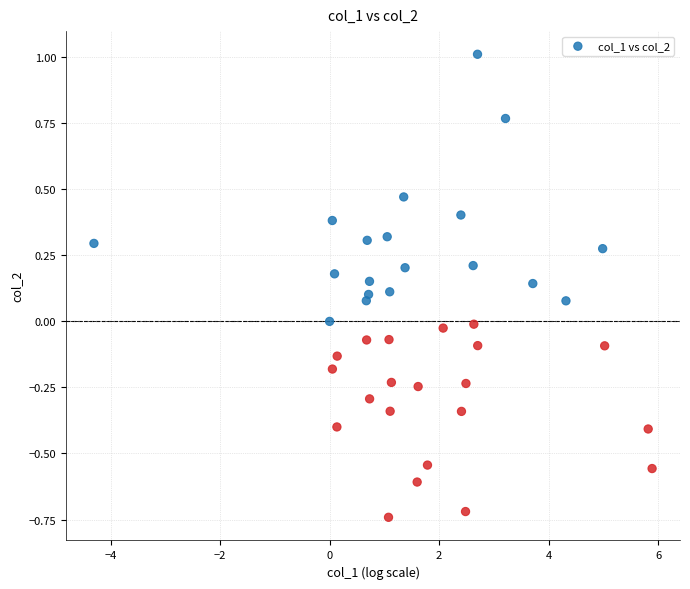

What is the range of Y values (max minus min)?

1.8